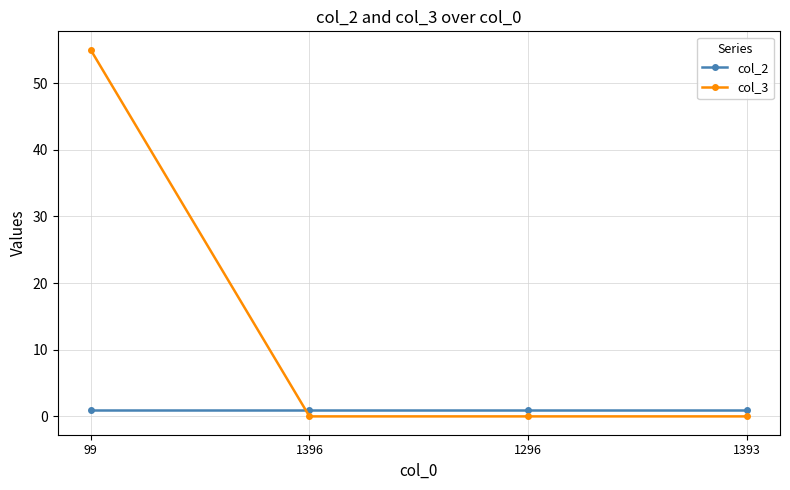

The col_3 series shows 55 at 99. True or false?

True